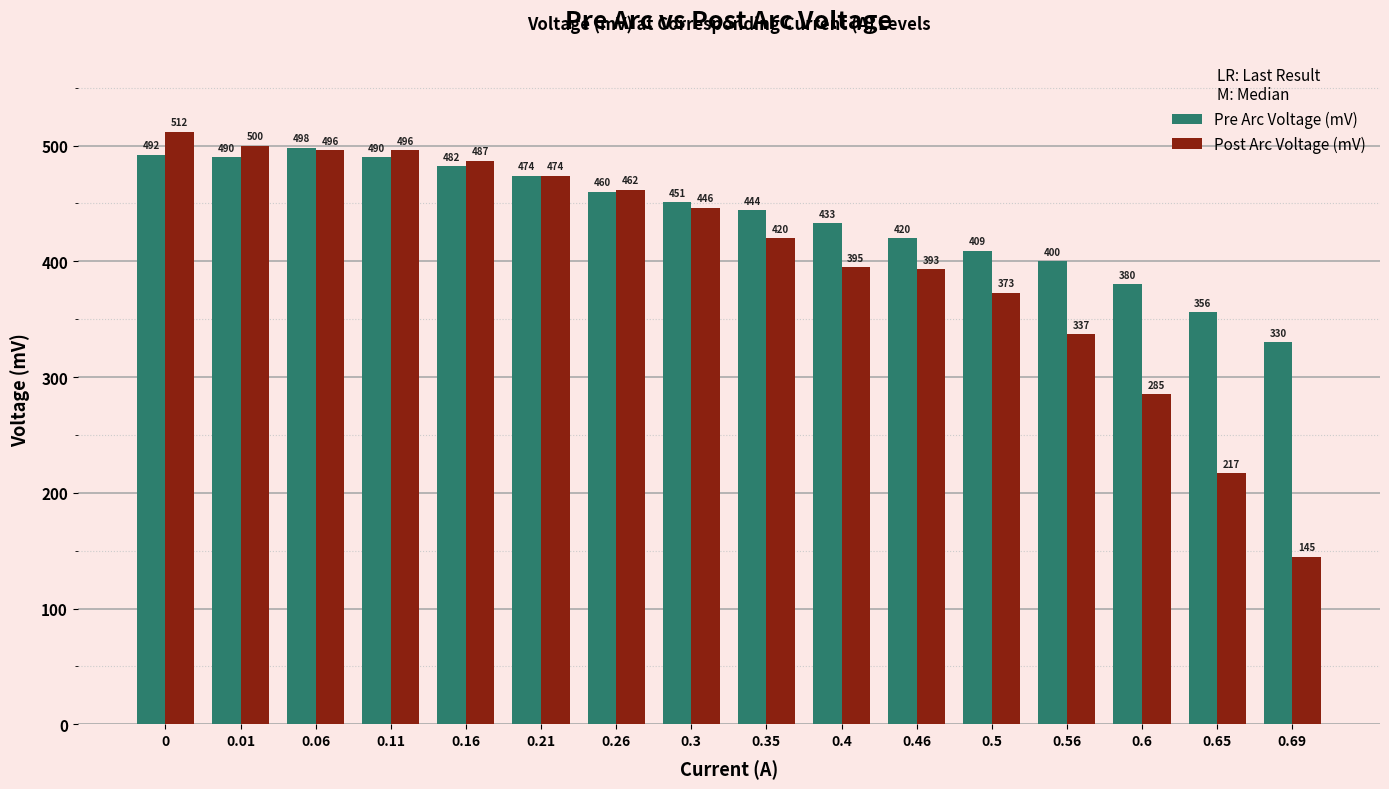

Count the number of categories in the chart.

16